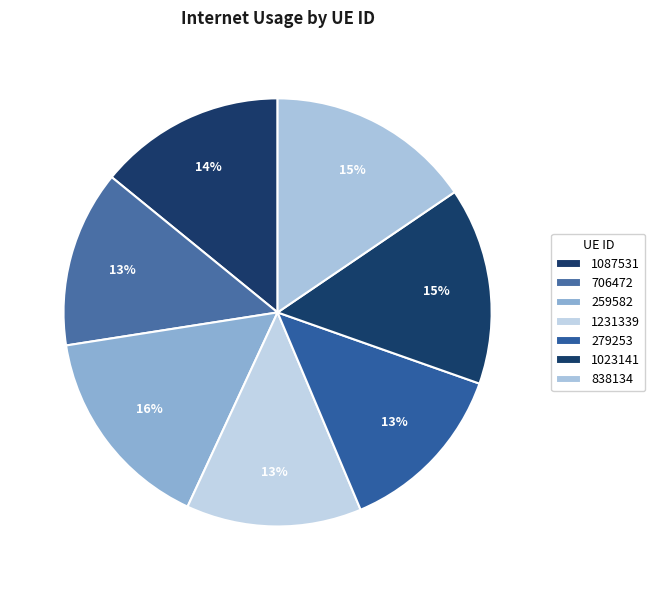

How many segments does this pie chart have?

7